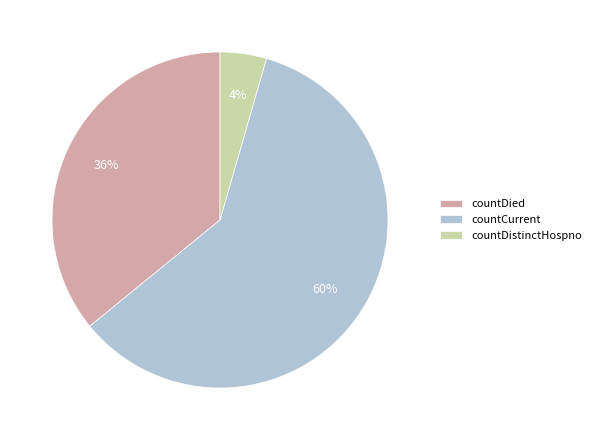

Count the number of slices in the pie.

3